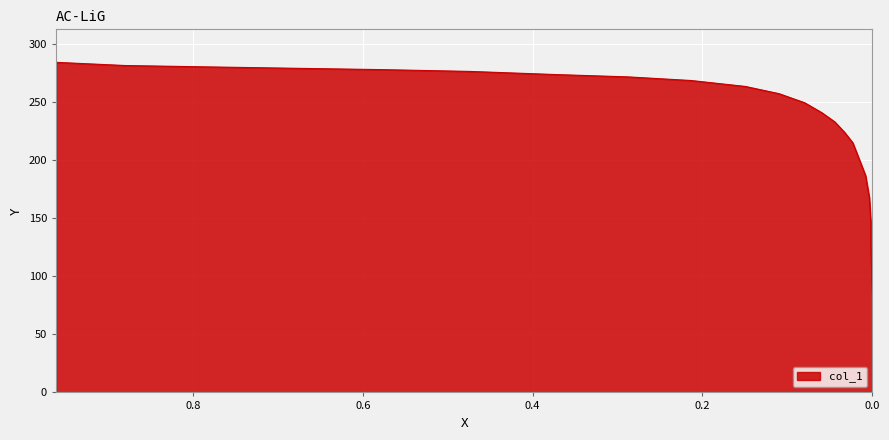

Which label corresponds to the largest value in the chart?

0.9611